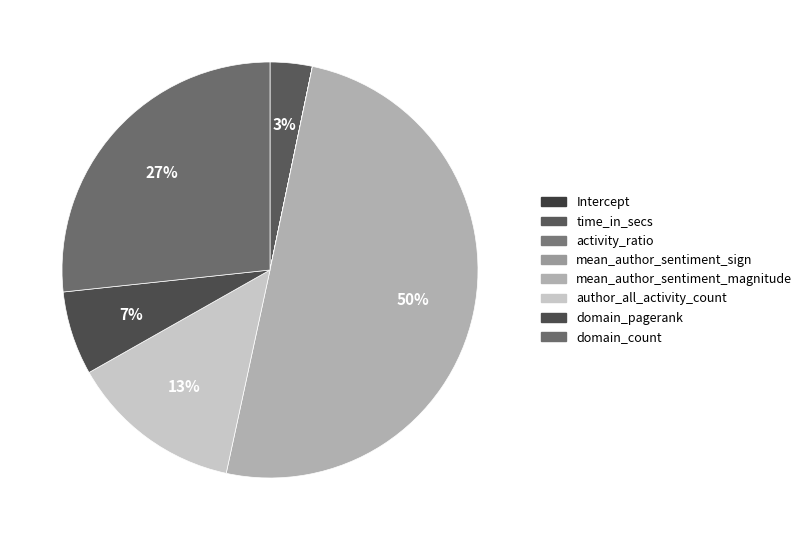

To the nearest percent, what is the combined percentage of activity_ratio and author_all_activity_count?

13%